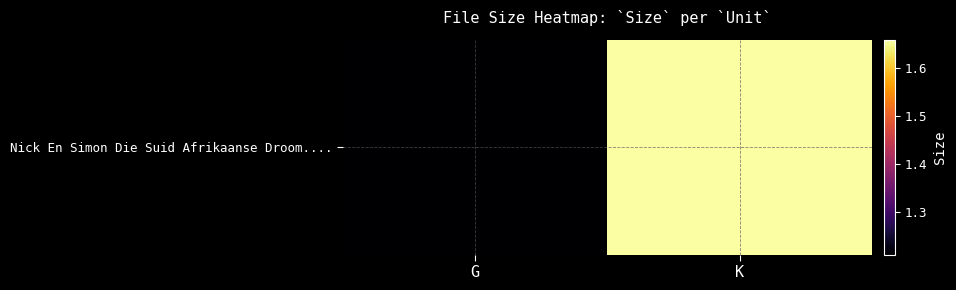

What value does the data have at K?

1.7